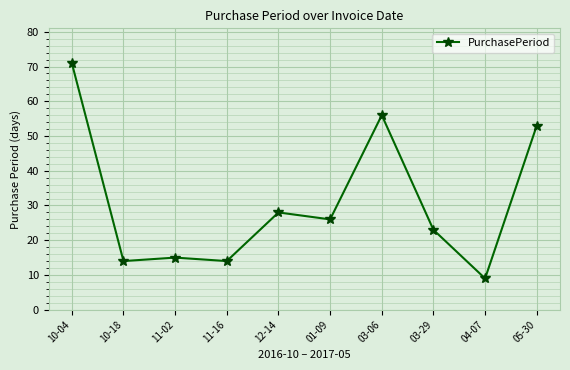

What is the change in value from 10-18 to 01-09?

+12